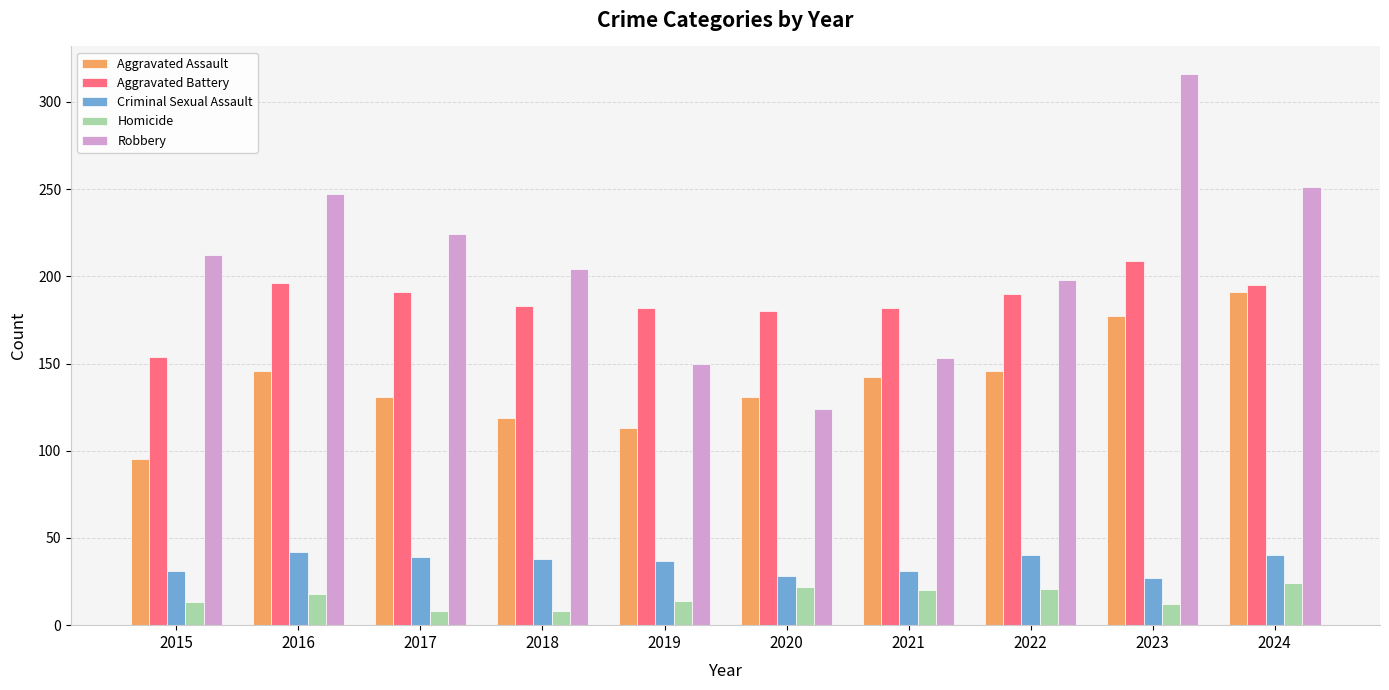

Which series has the largest total across all categories?

Robbery